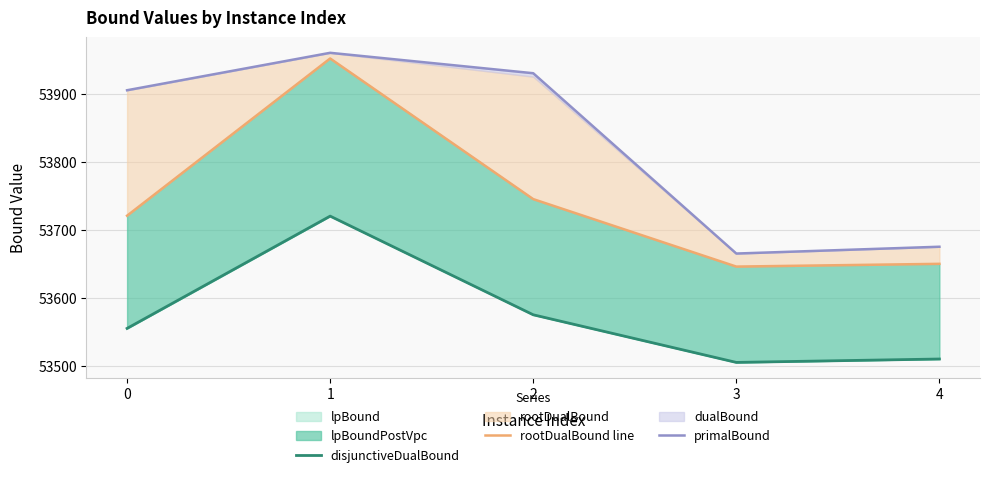

Where is the first local maximum for rootDualBound line?

1